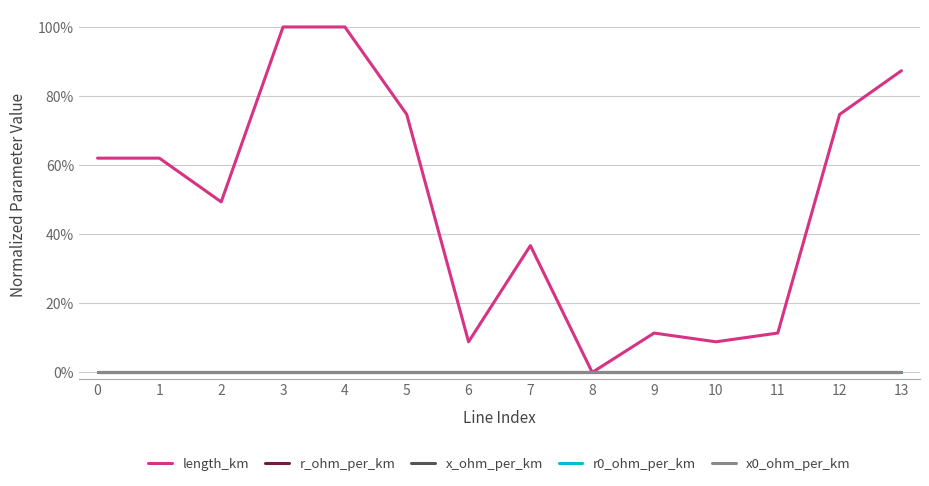

True or false: length_km has a value of 1.4 at 3.

False